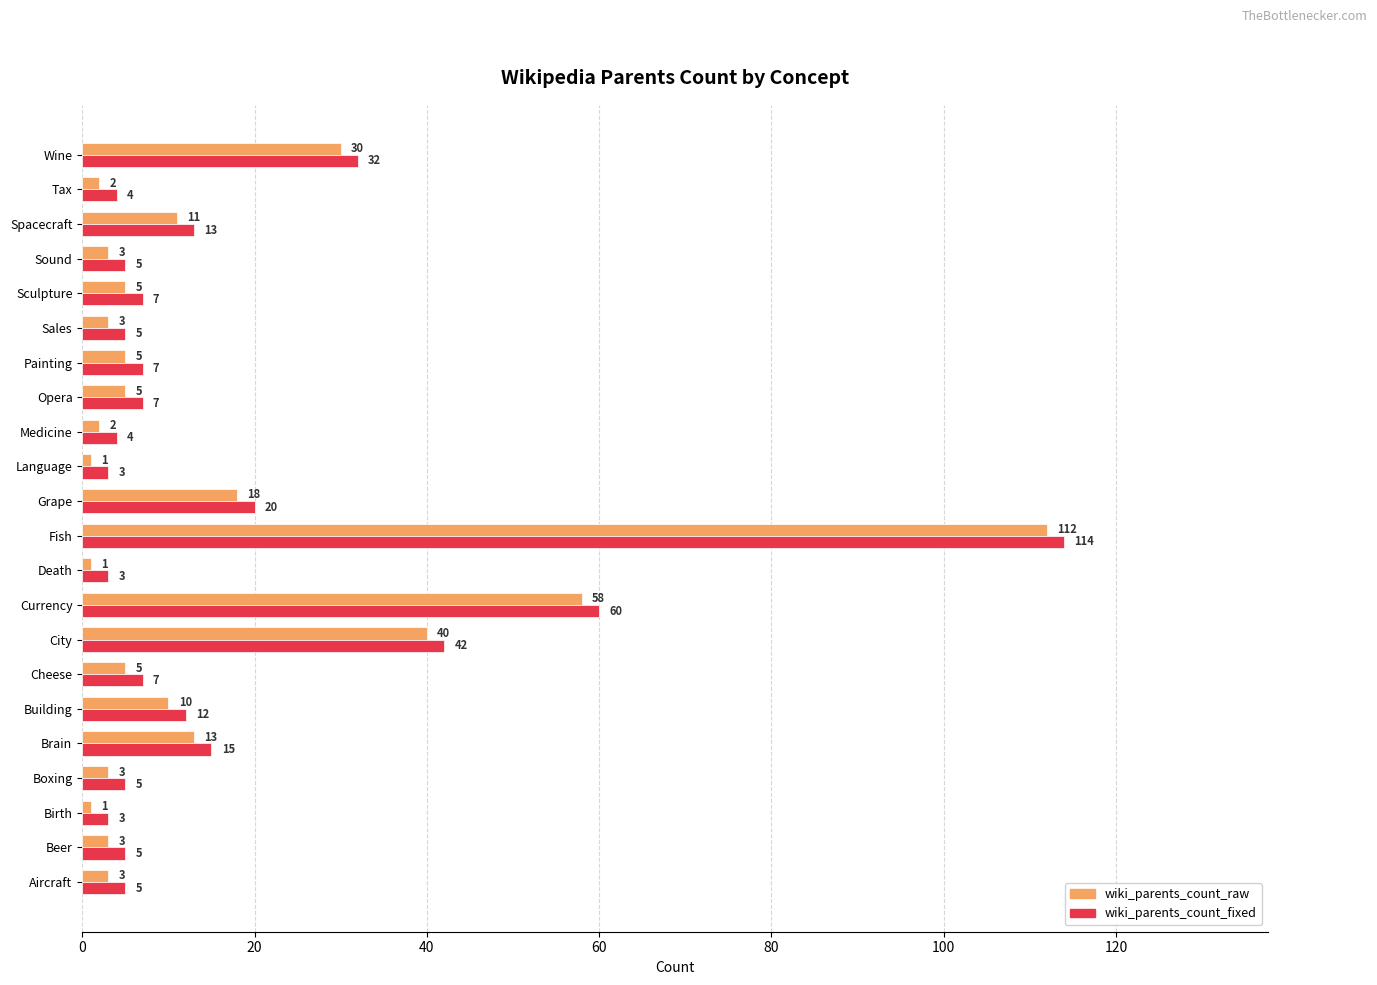

Which series has the largest total across all categories?

wiki_parents_count_fixed